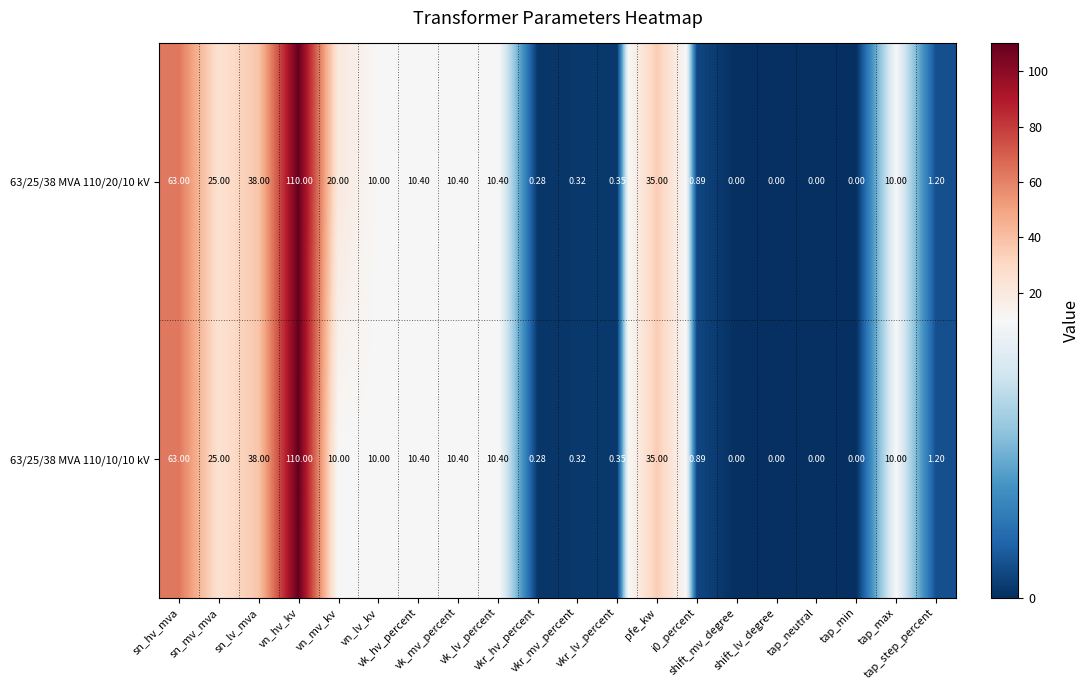

How many positive values does the 63/25/38 MVA 110/10/10 kV series have?

16